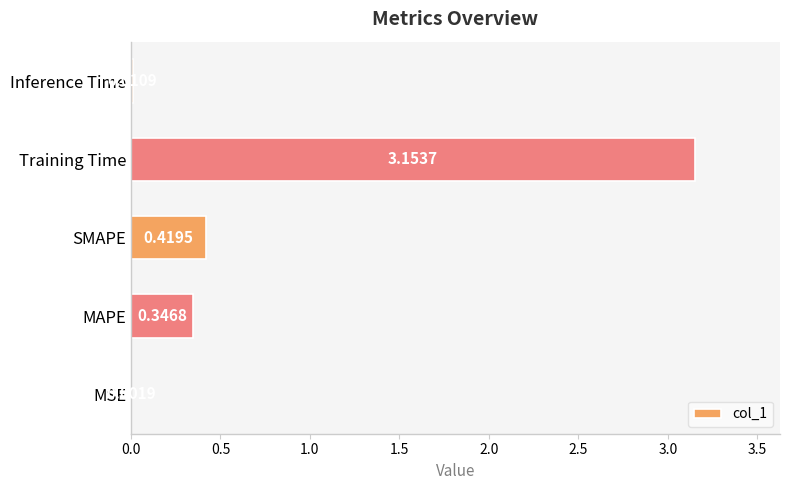

Between MSE and SMAPE, which is larger?

SMAPE